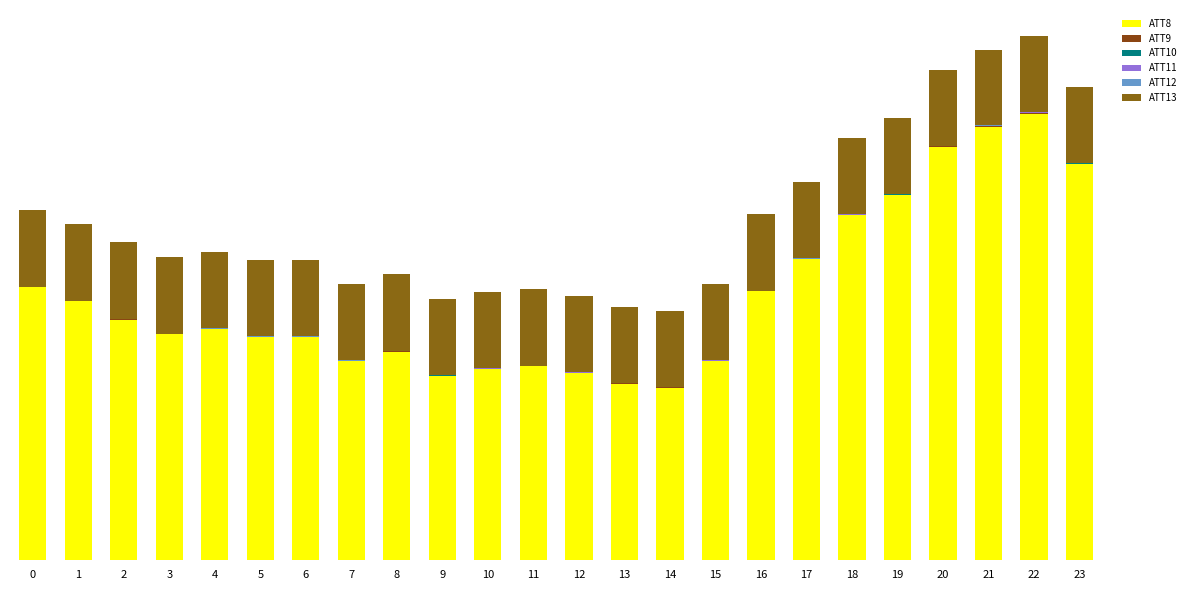

Are the bars grouped side by side (vs. stacked)?

No